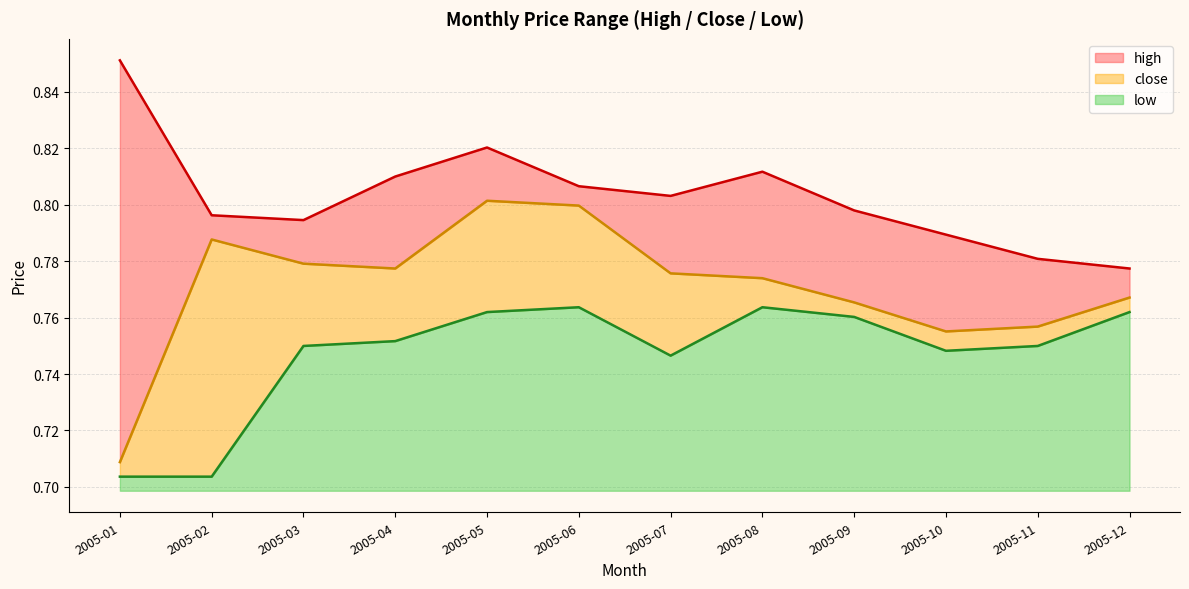

What is the value of the close point at the 1st from the left?

0.7